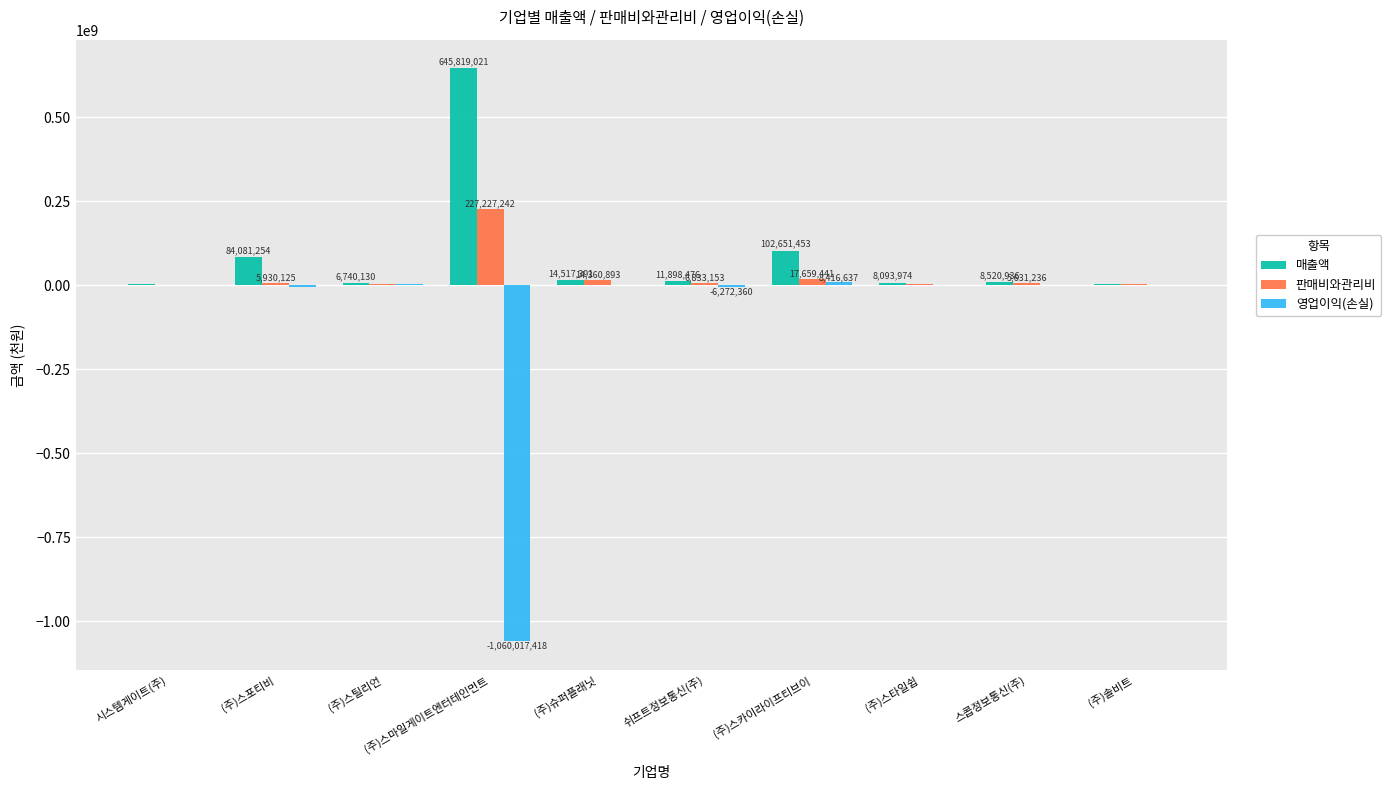

What is the highest value of the 판매비와관리비 series?

227227242